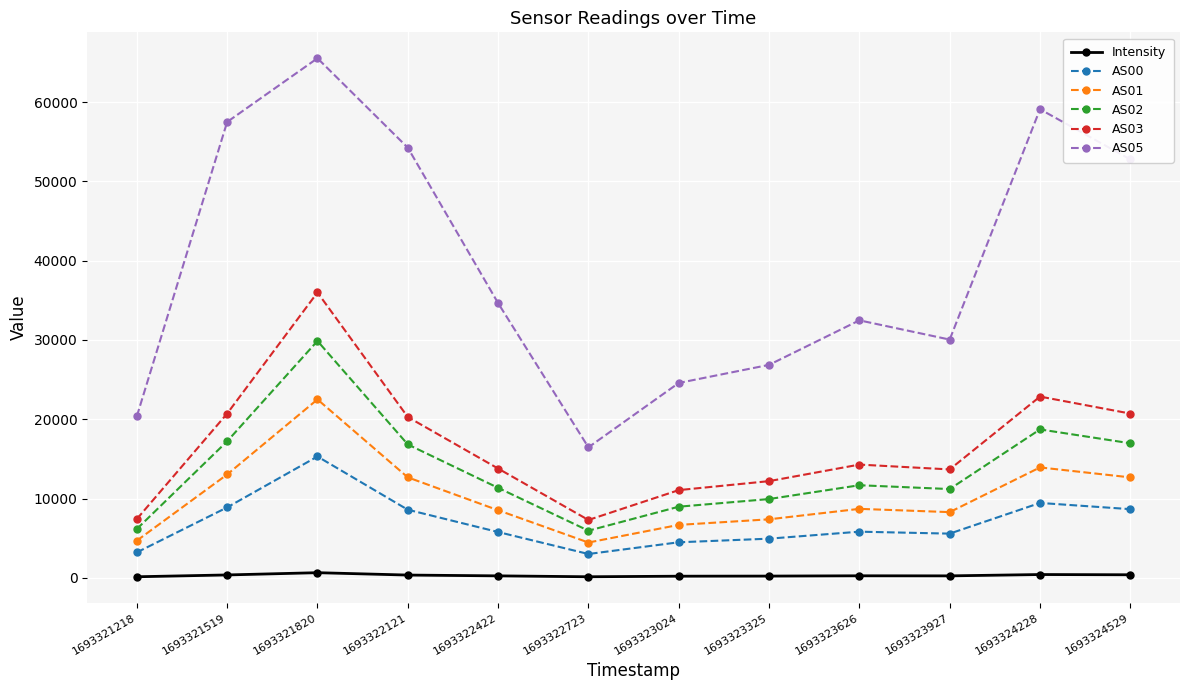

Which category has the highest value in the AS00 series?

1693321820